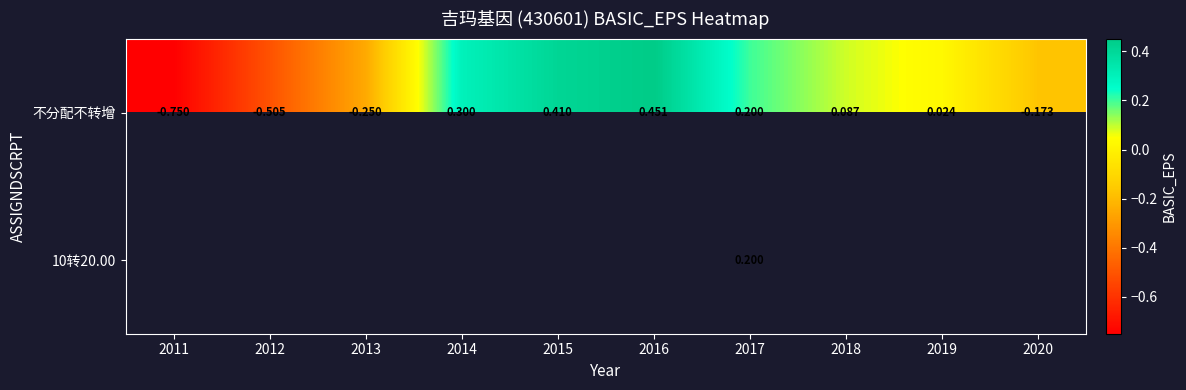

Which has a higher value, 2011 or 2015?

2015